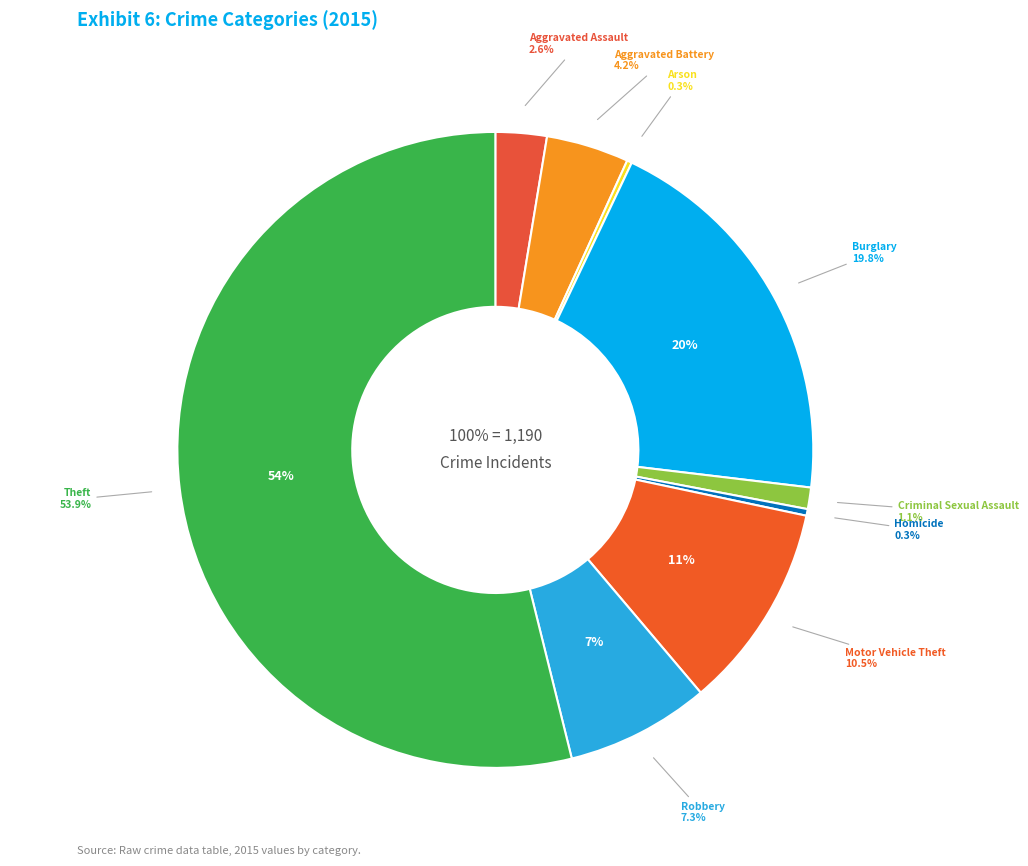

How many slices are in this pie chart?

9